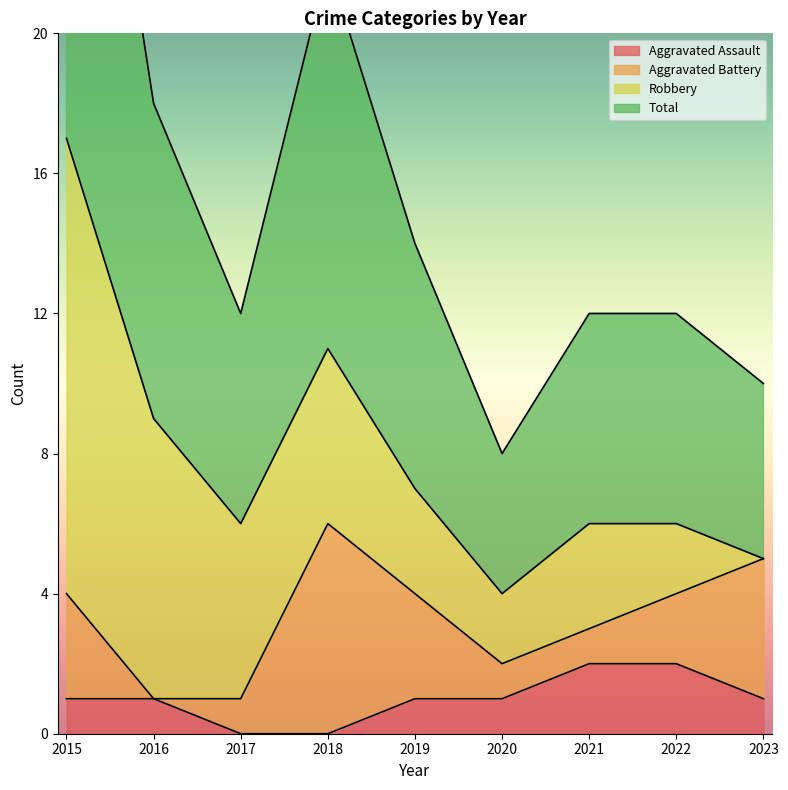

At which label is Aggravated Assault closest to 1?

2015